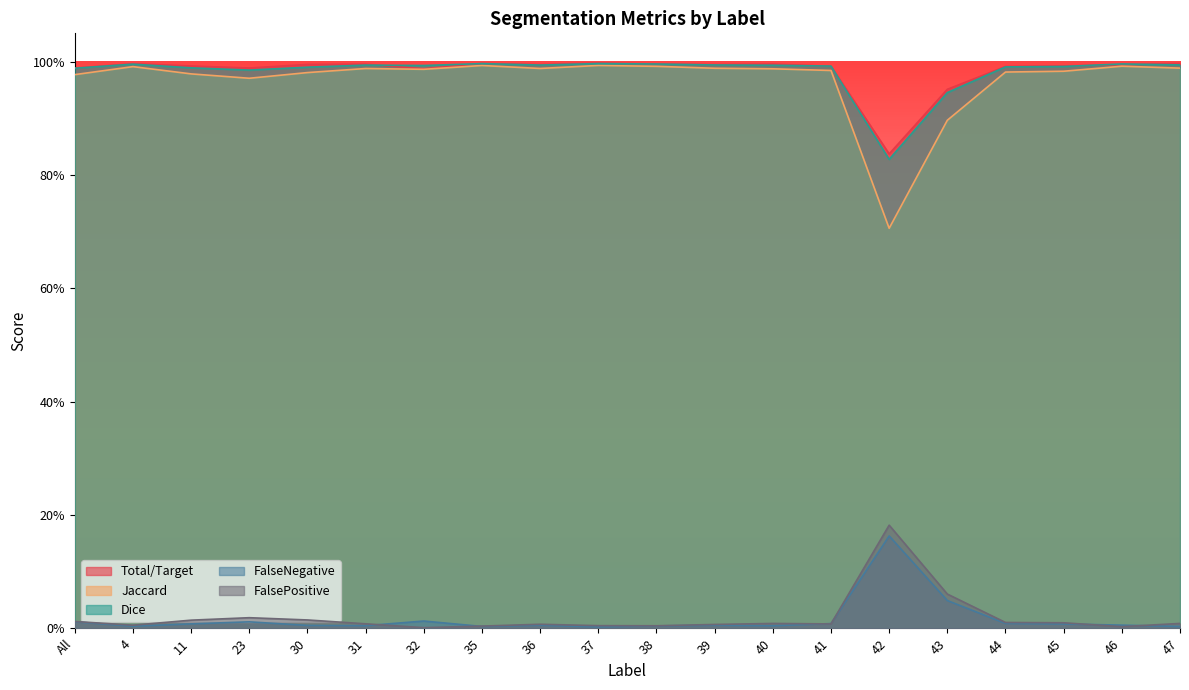

True or false: Total/Target has a value of 1.5 at 41.

False